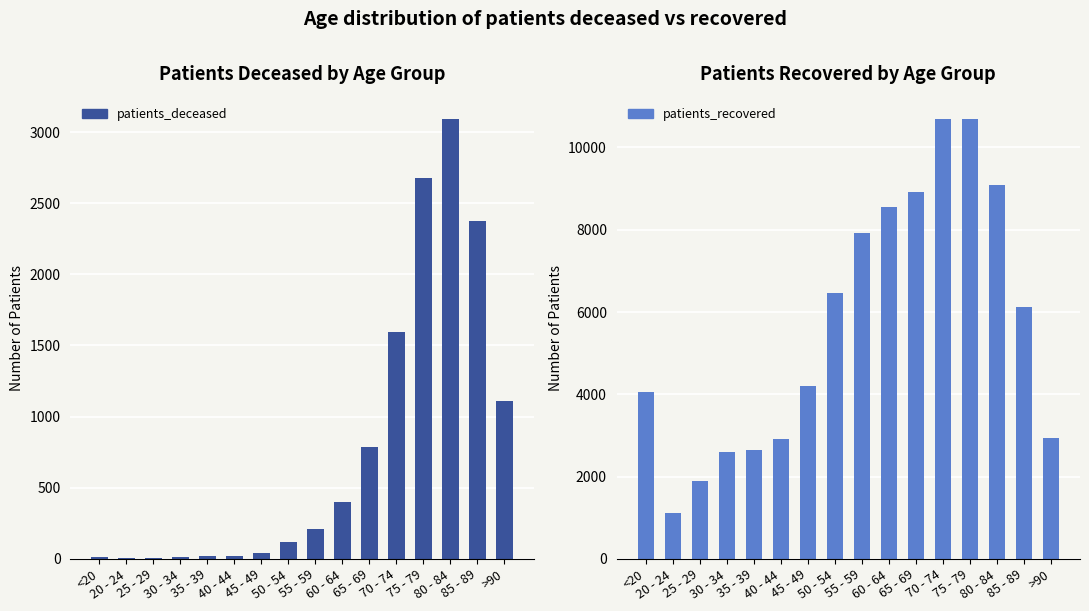

True or false: patients_recovered has a value of 4605 at 40 - 44.

False